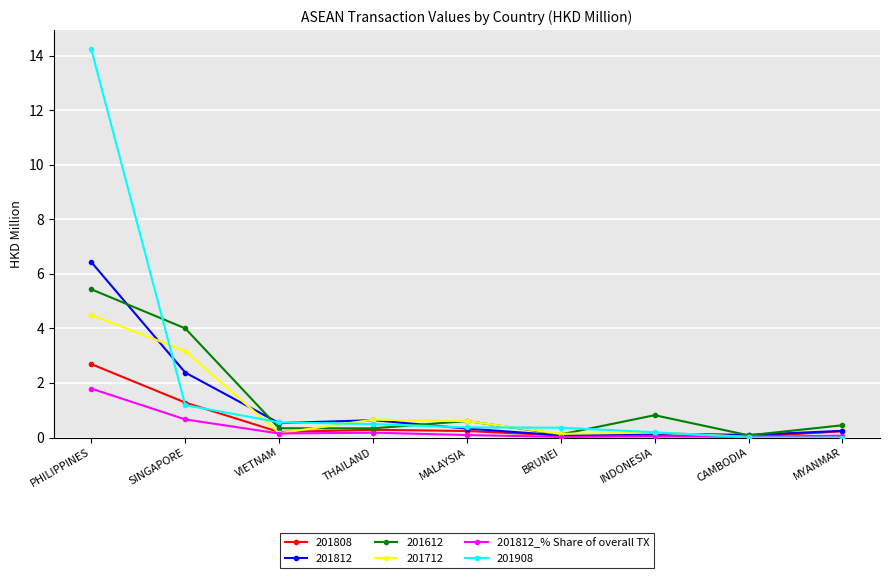

What is the greatest value displayed?

14.2